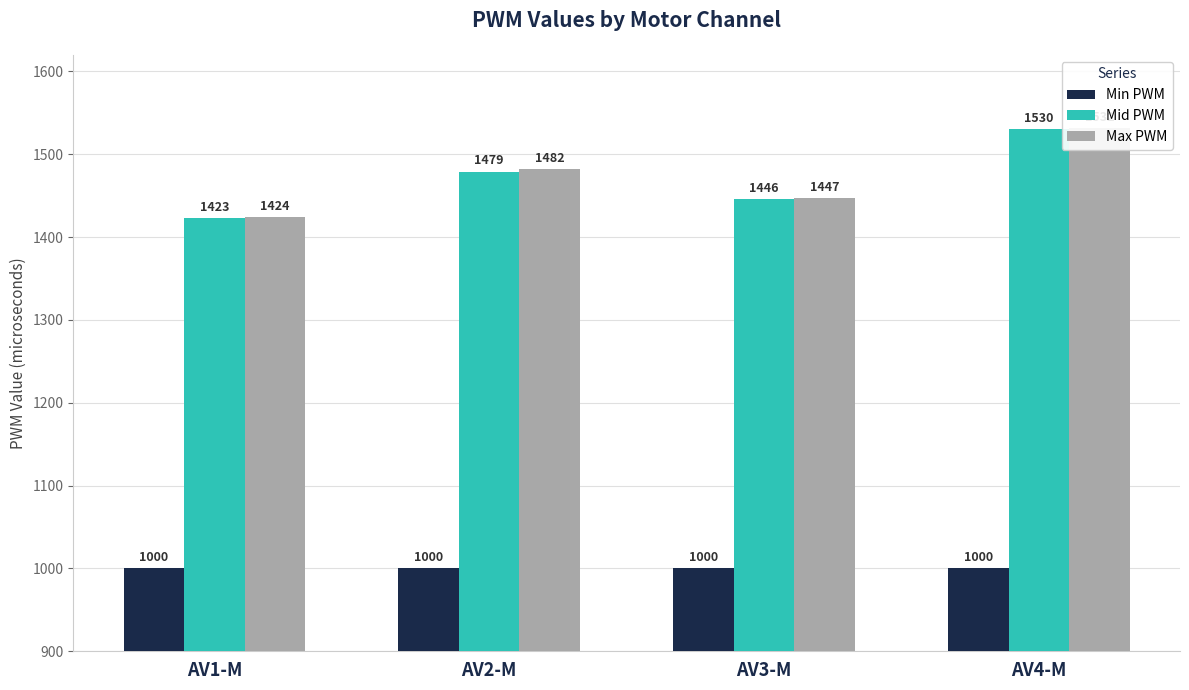

What is the difference between the maximum and second lowest values in the Mid PWM series?

84